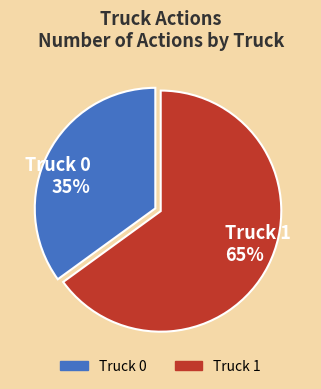

To the nearest percent, what is the combined percentage of Truck 0 and Truck 1?

100%